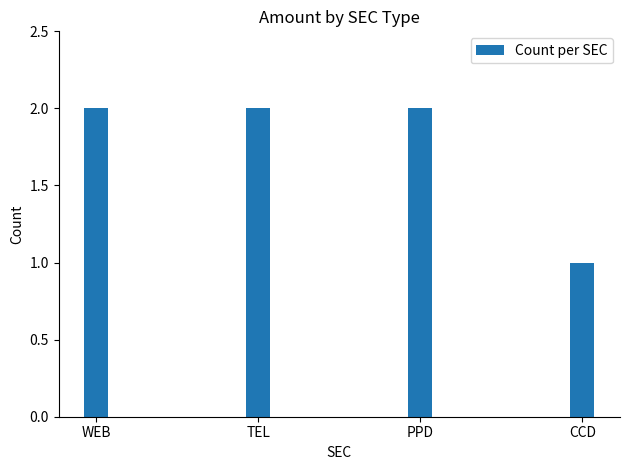

Read the value at WEB.

2